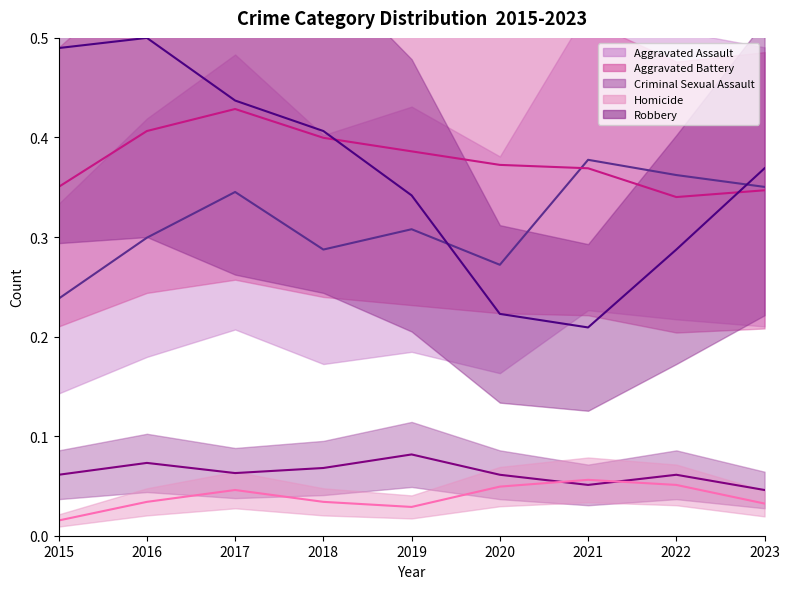

True or false: Aggravated Assault line and Homicide line intersect in this chart.

False